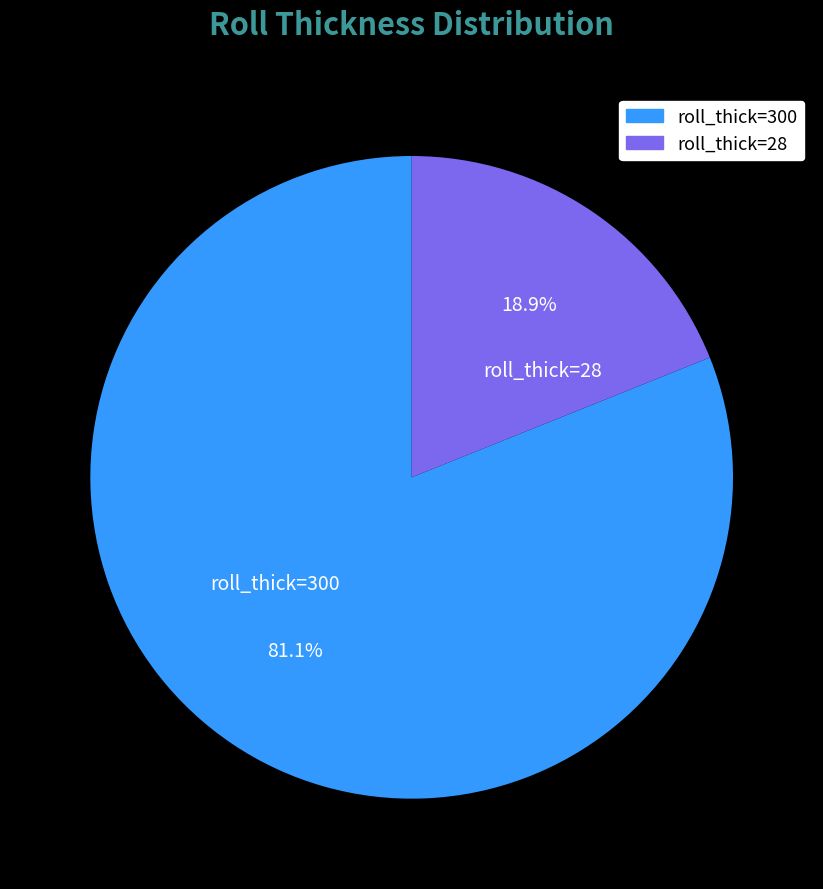

Rank the categories by value from highest to lowest.

roll_thick=300, roll_thick=28